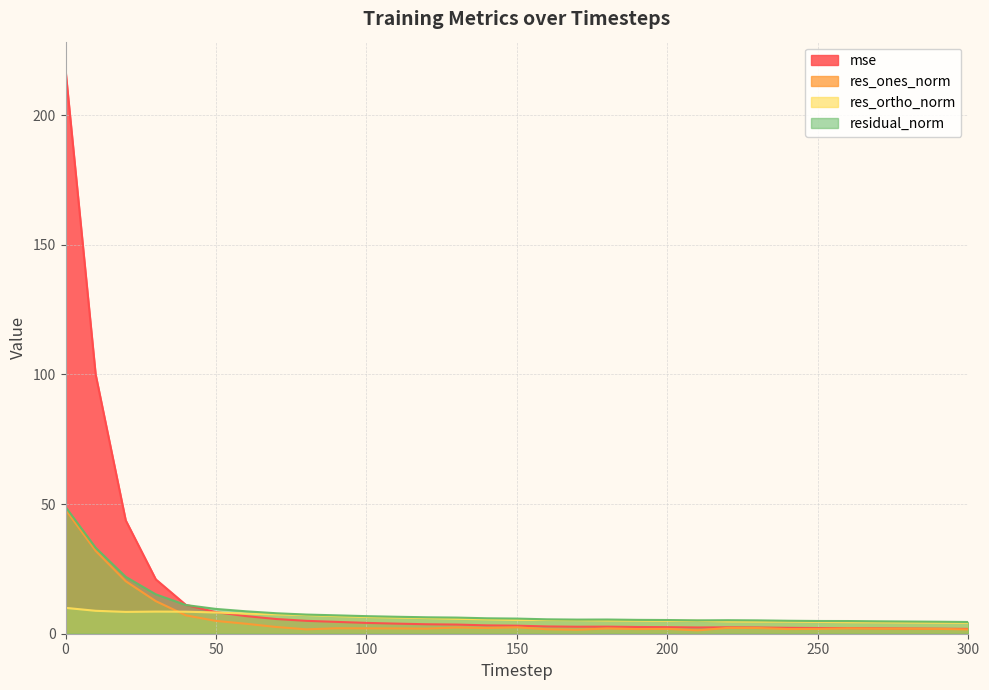

What is the sum of the res_ortho_norm values at 300 and 190?

9.2